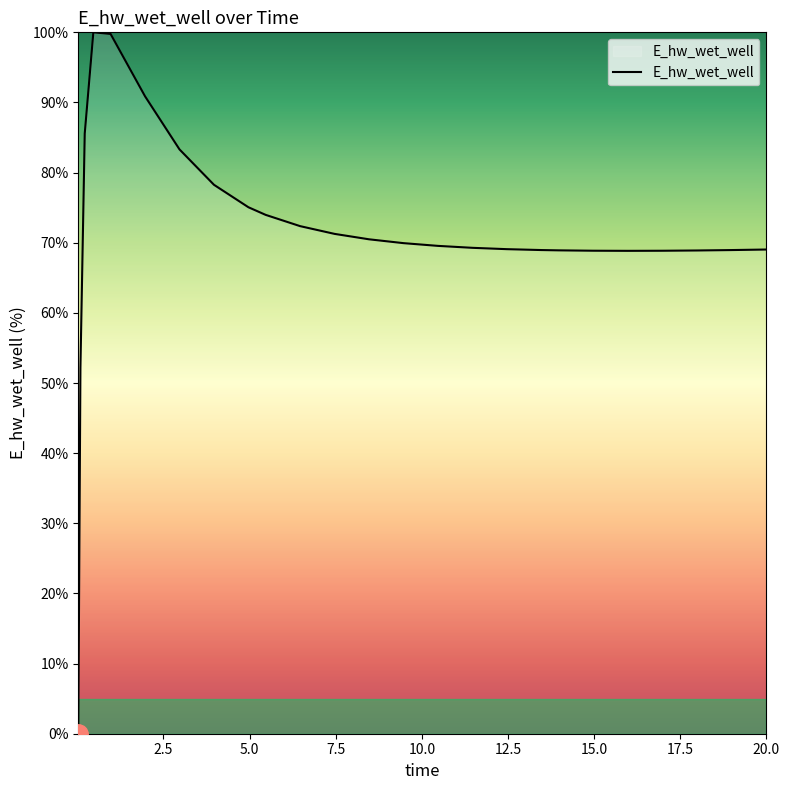

What is the difference between the maximum and minimum values?

100.0